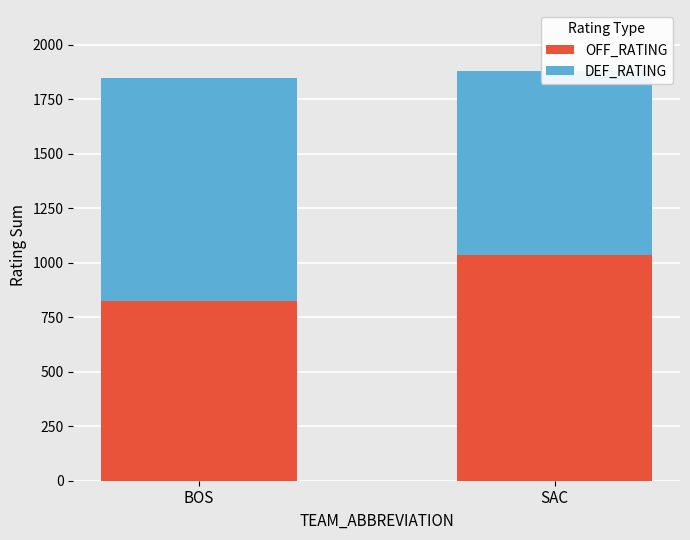

How many groups of bars are there?

2